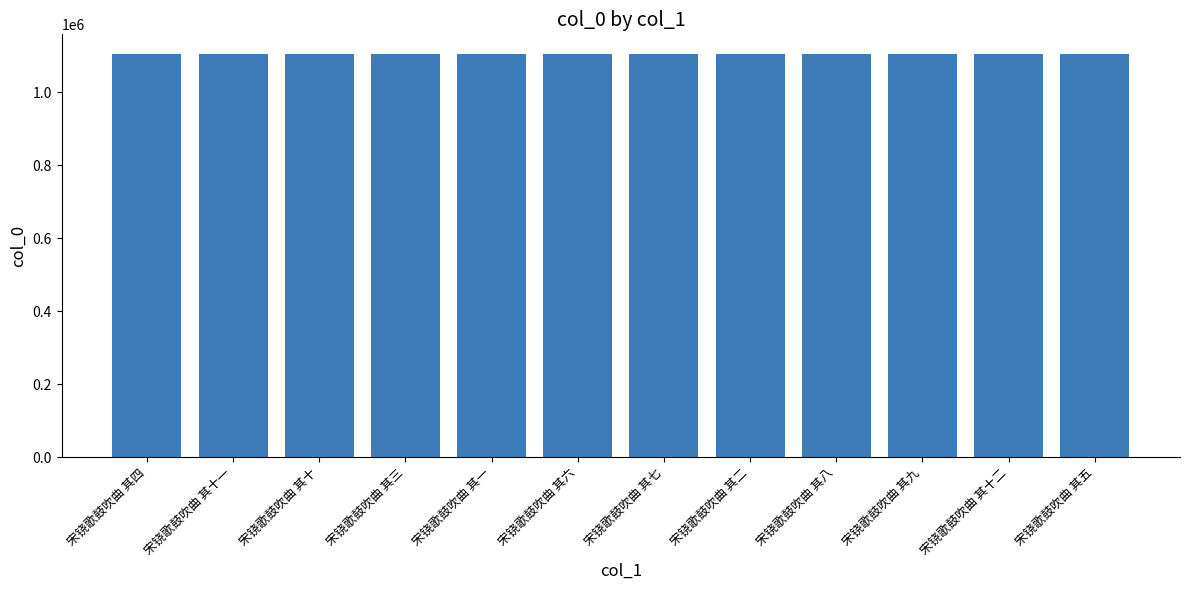

What is the ratio of the value at 宋铙歌鼓吹曲 其一 to the value at 宋铙歌鼓吹曲 其十?

1.0